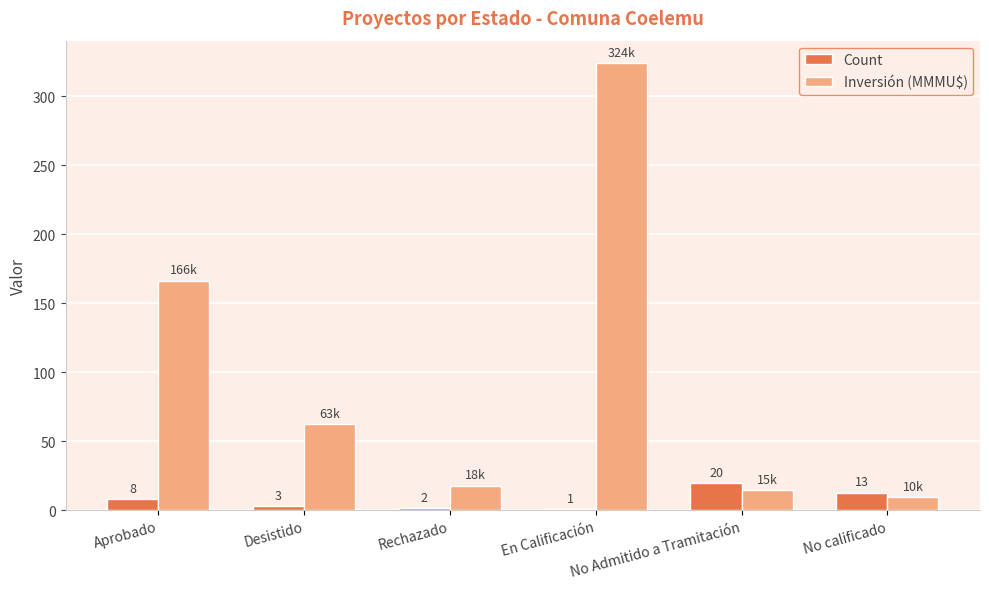

Which category has the highest value in the Inversión (MMMU$) series?

En Calificación